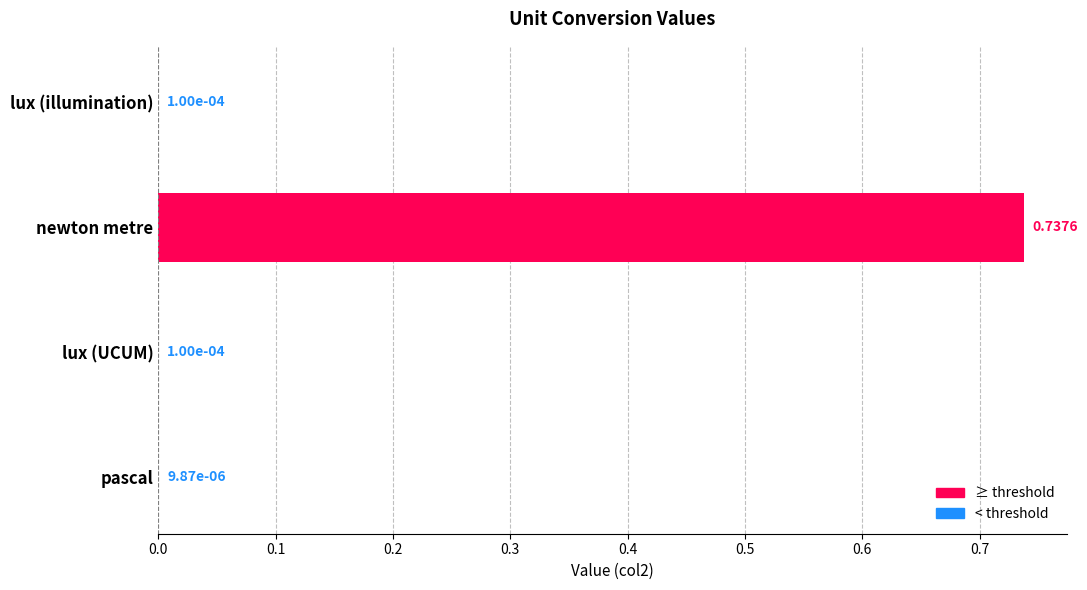

What is the average value?

0.2